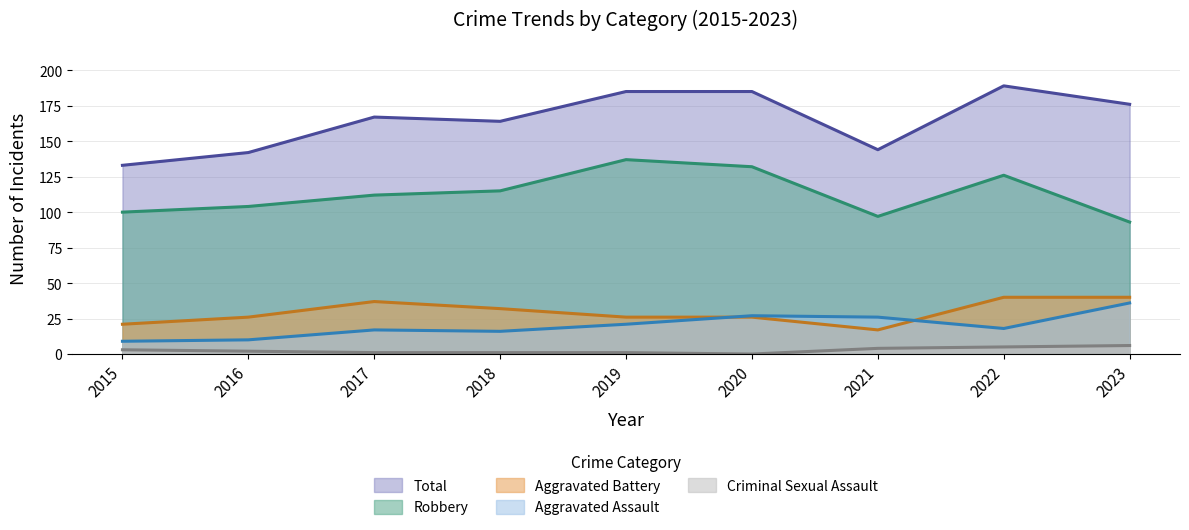

What is the spread (max minus min) of values at 2020?

185